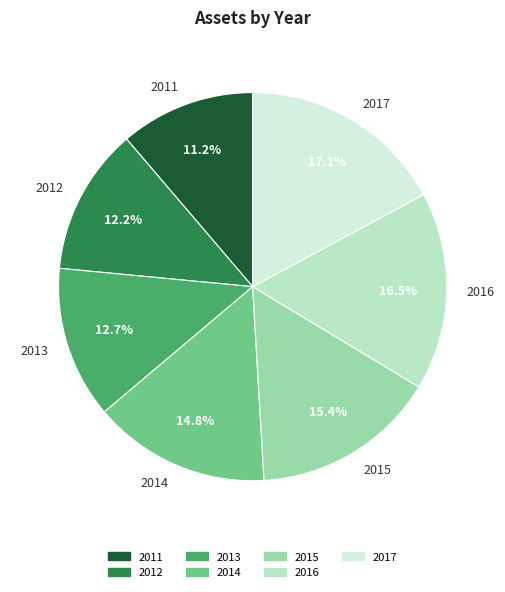

To the nearest percent, what is the average slice percentage?

14%